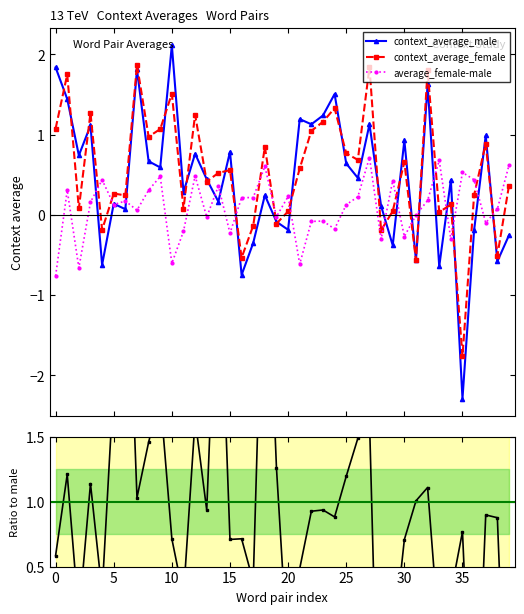

Is it true that context_average_male equals 0.9 at 10?

False